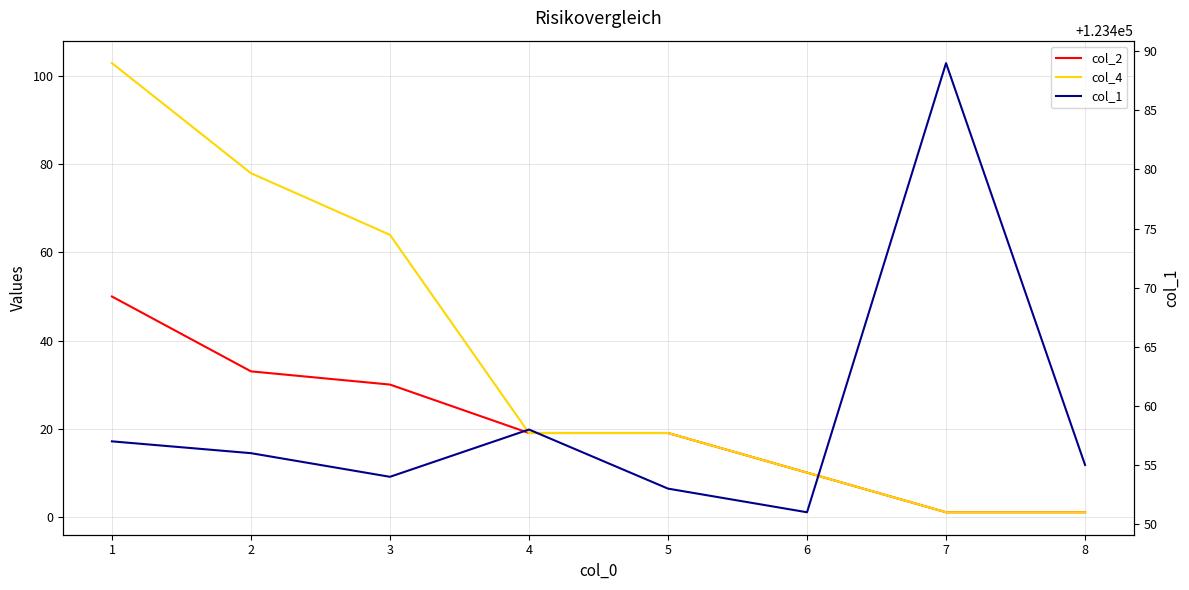

How many categories are shown in the chart?

8